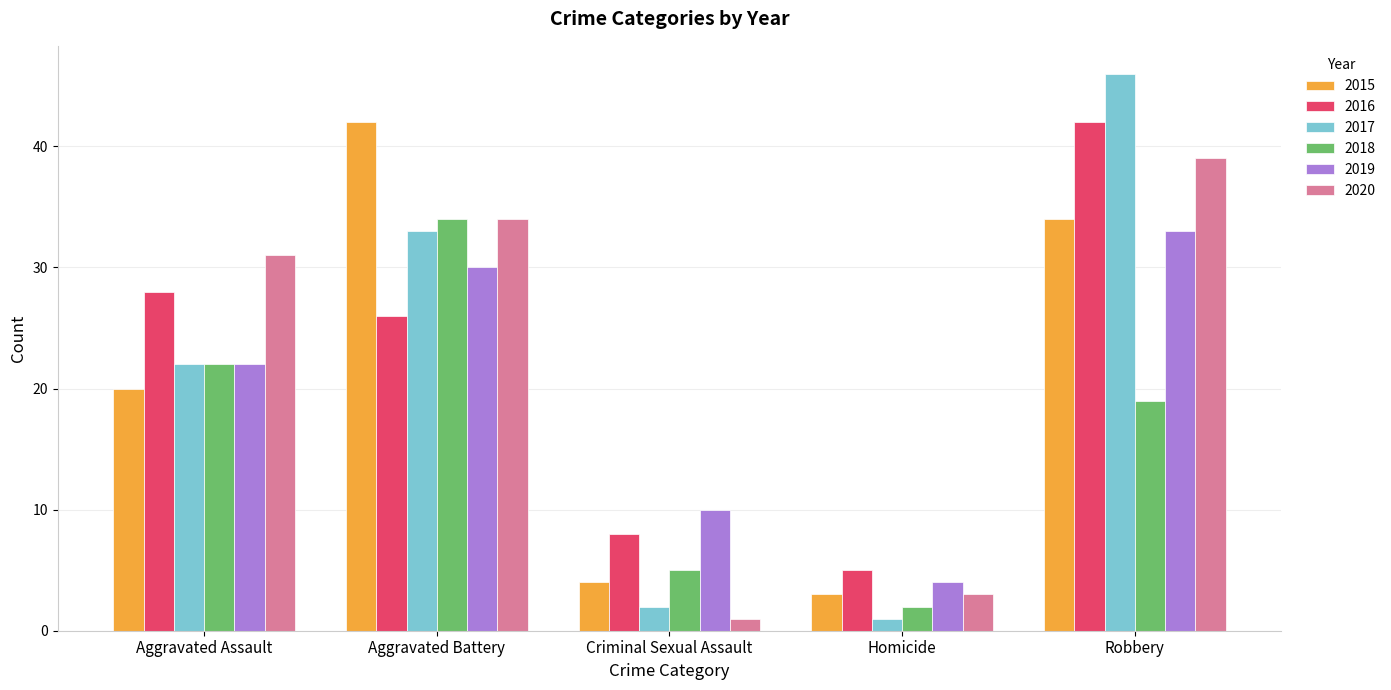

What is the sum of all 2020 values?

108